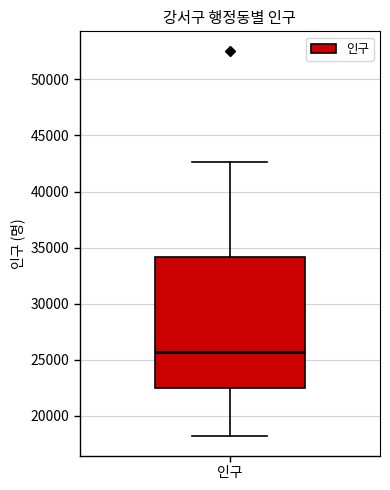

Transcribe this box plot: give where the median line is, the range the box spans, and where the two whiskers end, as read against the y-axis. The values are not printed on the chart, so give them approximately, as read against the axis.

median 25500, box 22500 to 34000, whiskers 18000 to 42500